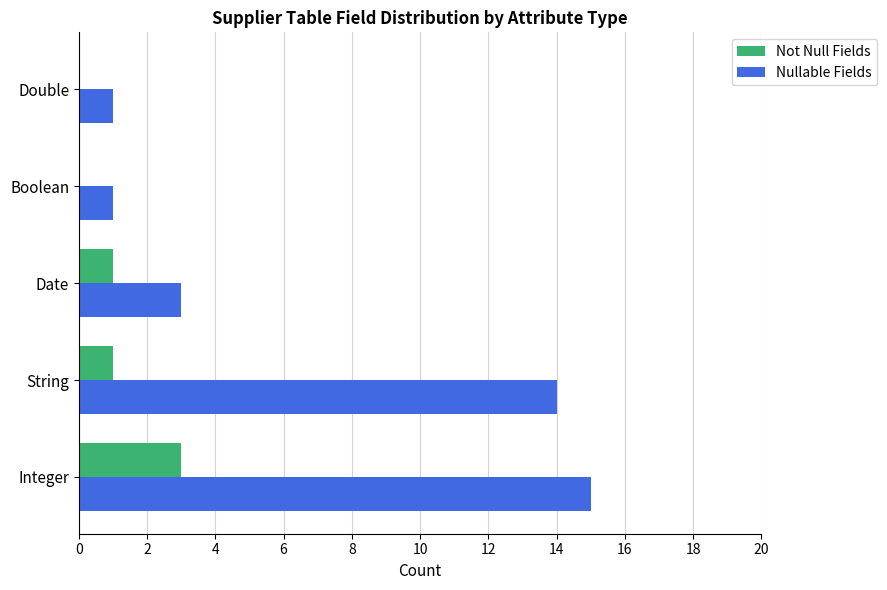

How many series are shown in this chart?

2